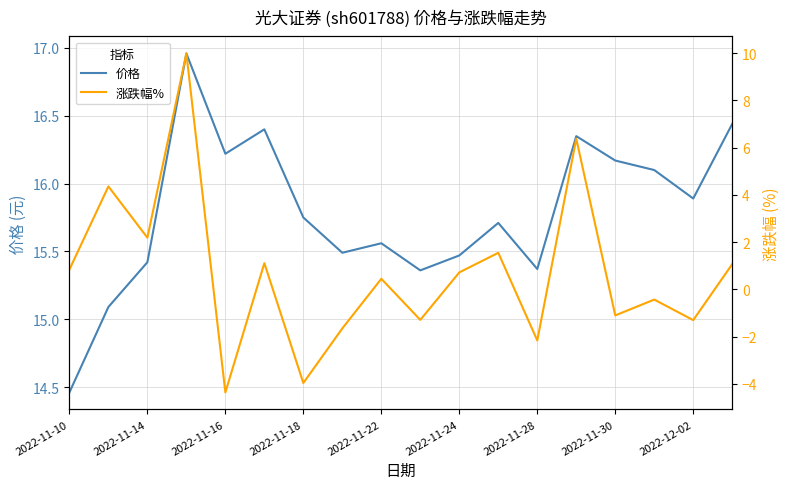

True or false: 价格 has a value of 15.4 at 2022-11-14.

True